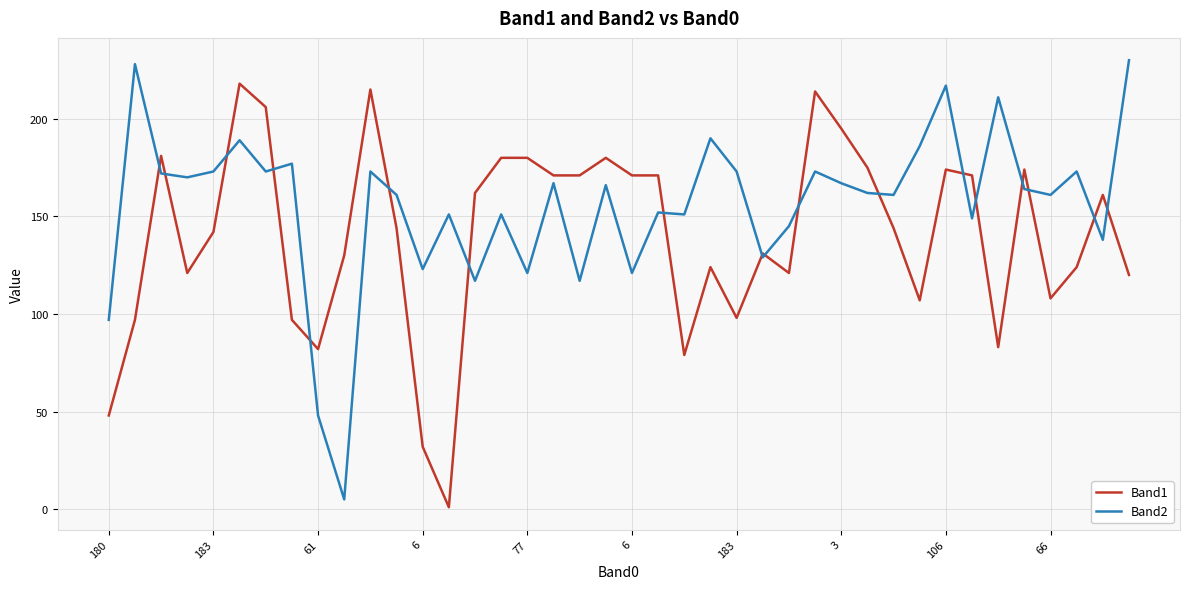

What is the greatest value displayed?

230